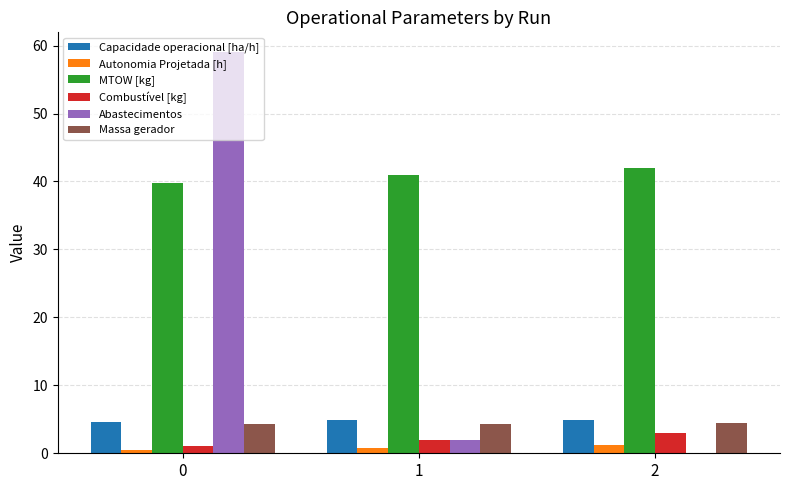

The MTOW [kg] series shows 42.0 at 2. True or false?

True